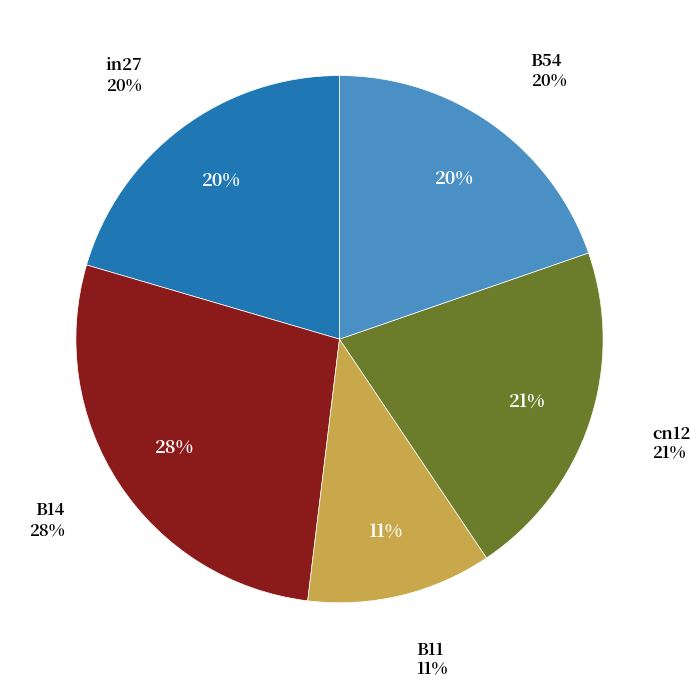

To the nearest percent, what portion does B11 represent?

11%